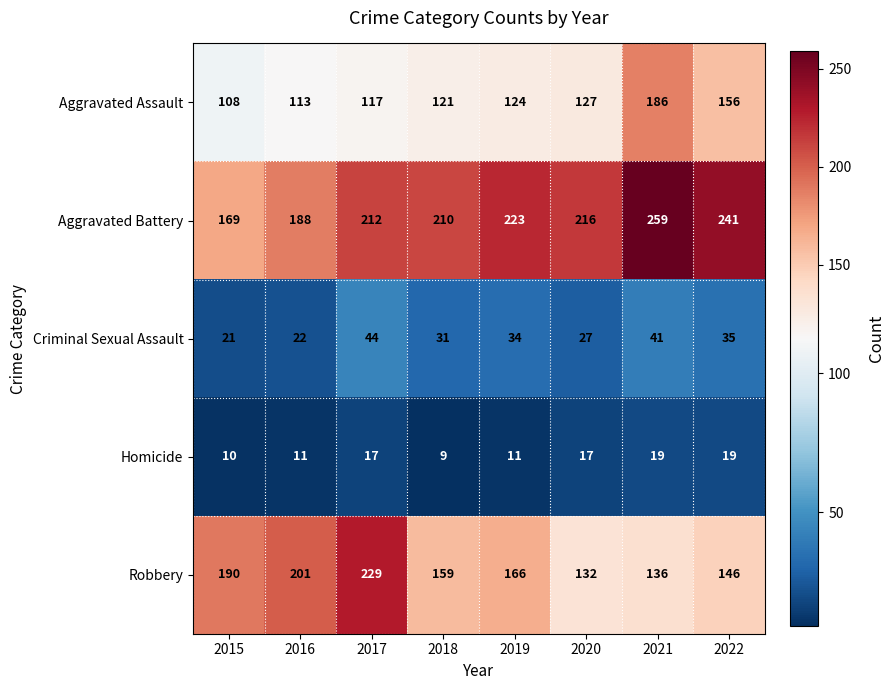

Rank the series by their maximum value, from highest to lowest.

Aggravated Battery, Robbery, Aggravated Assault, Criminal Sexual Assault, Homicide